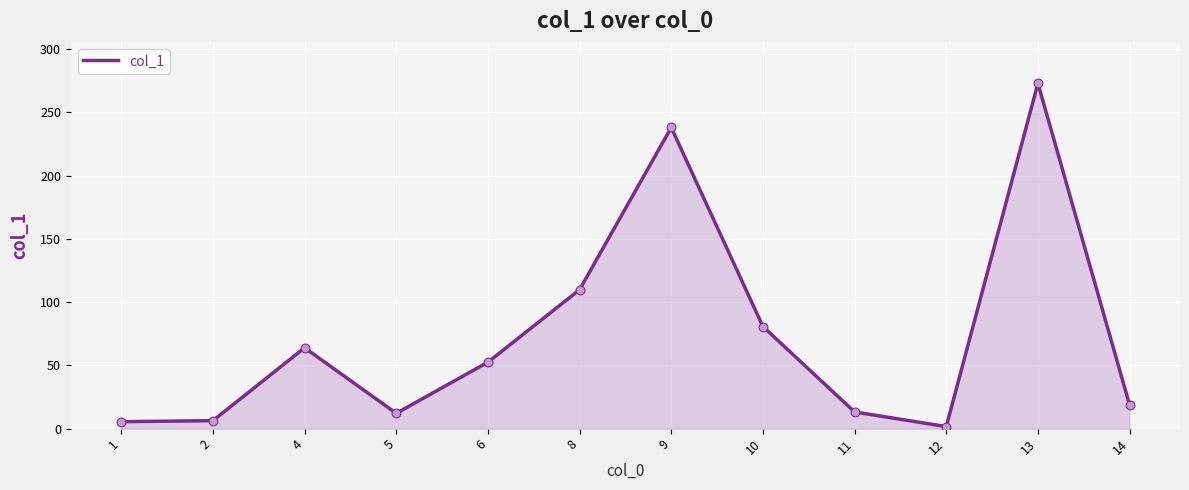

Between 12 and 2, which is larger?

2